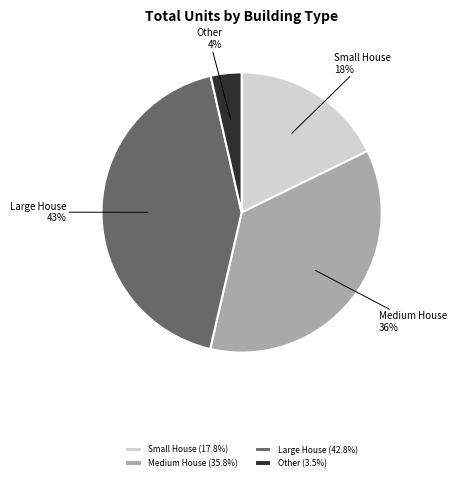

To the nearest percent, what is the difference between the largest and smallest slice percentages?

39%